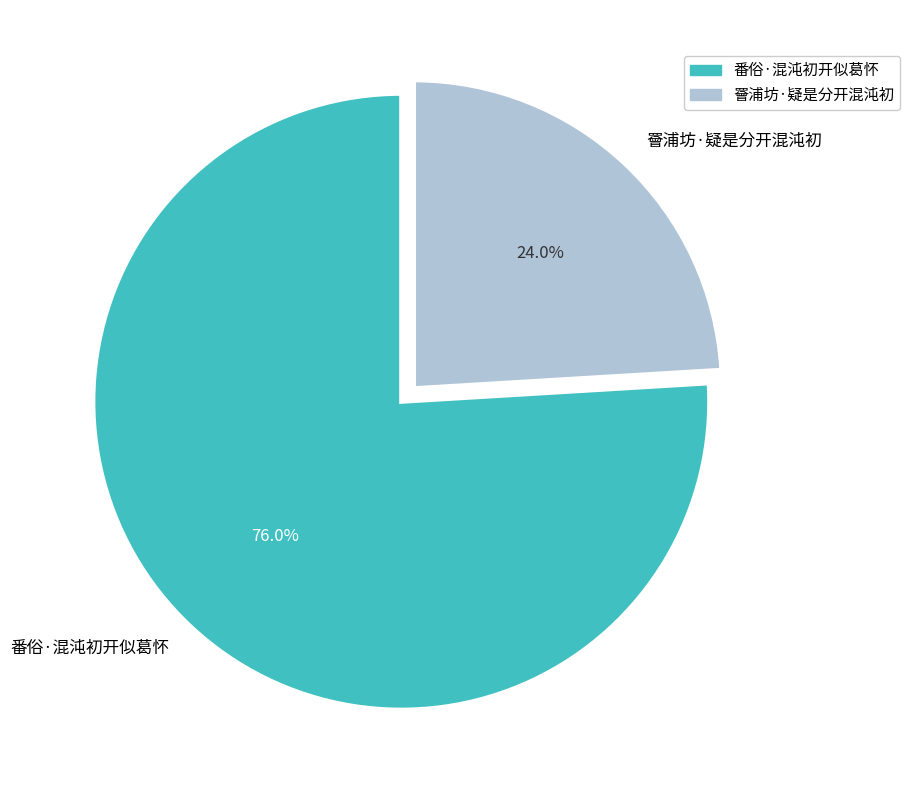

To the nearest percent, what is the combined percentage of 番俗·混沌初开似葛怀 and 罾浦坊·疑是分开混沌初?

100%